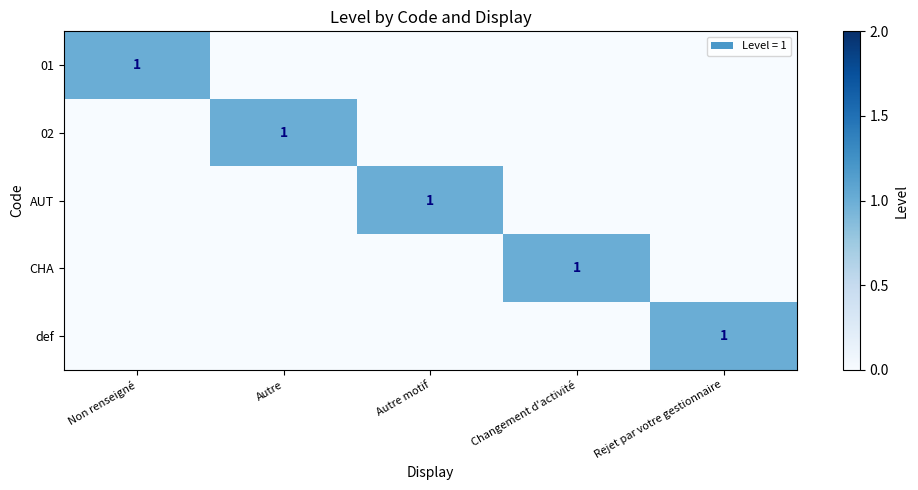

Which category has the lowest value in the def series?

Non renseigné